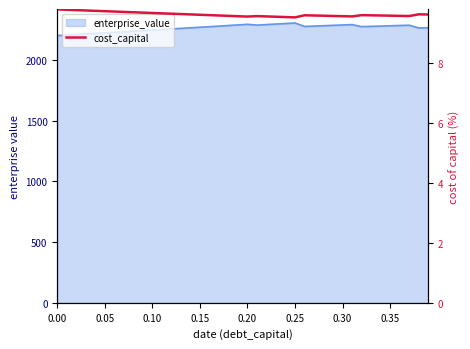

Read the value at 0.15.

9.6